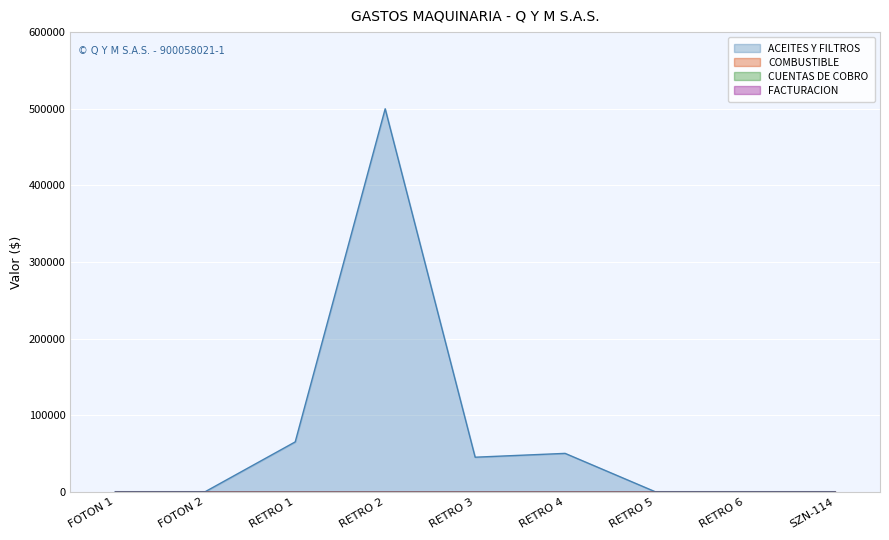

What is the label of the 8th point from the left?

RETRO 6